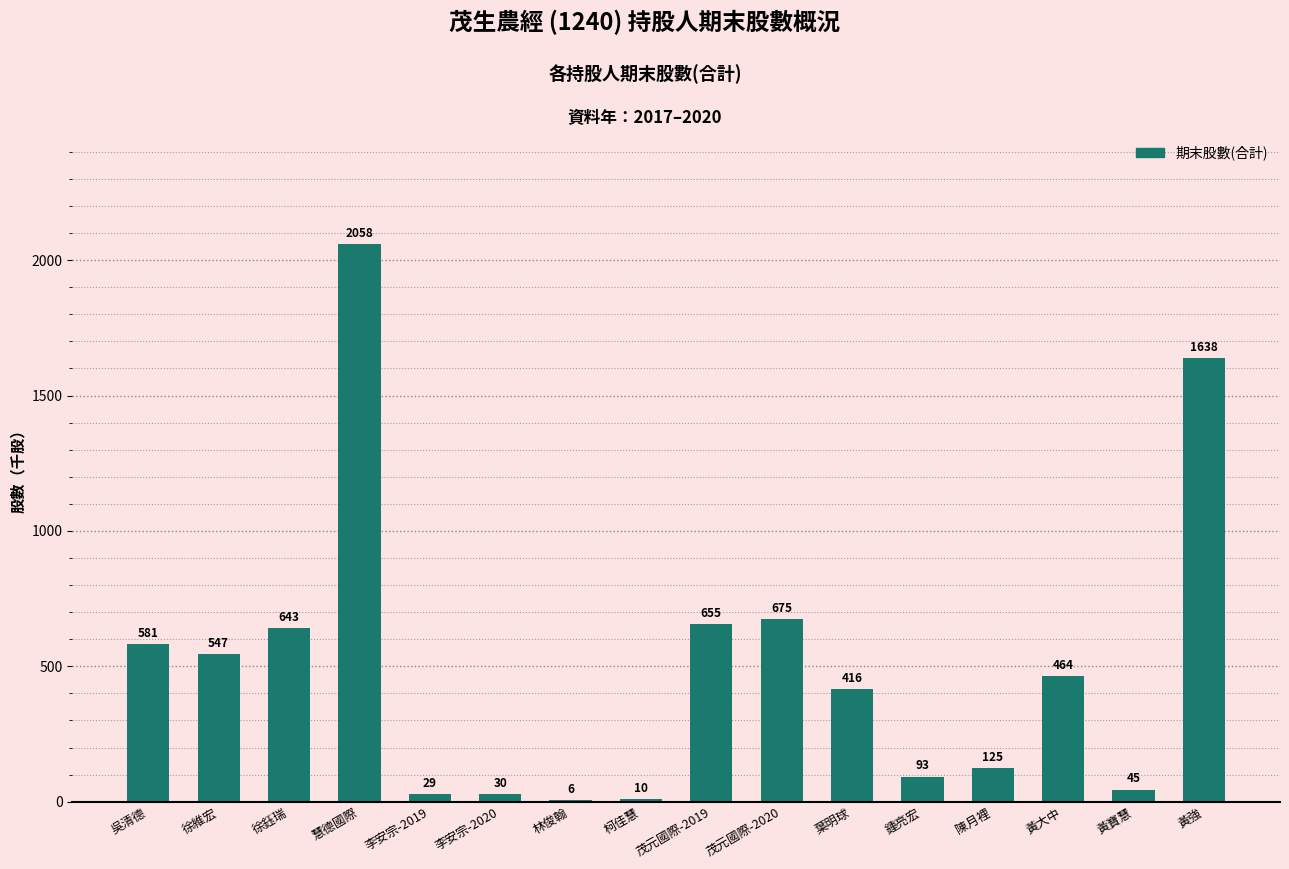

What is the approximate value at 葉明球, to the nearest 10?

420